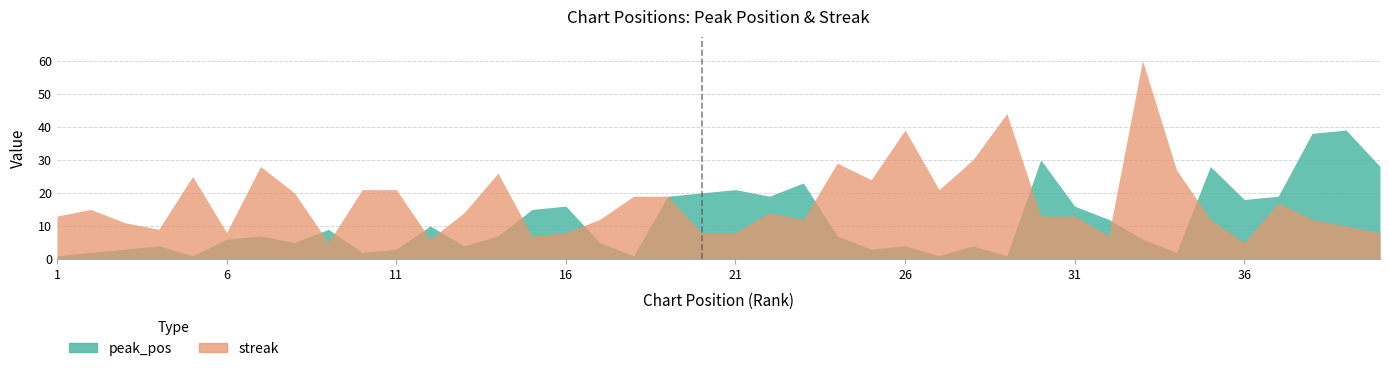

Reading right to left, list all the values displayed in this chart.

peak_pos: 28	39	38	19	18	28	2	6	12	16	30	1	4	1	4	3	7	23	19	21	20	19	1	5	16	15	7	4	10	3	2	9	5	7	6	1	4	3	2	1
streak: 8	10	12	17	5	12	27	60	7	13	13	44	30	21	39	24	29	12	14	8	8	19	19	12	8	7	26	14	6	21	21	5	20	28	8	25	9	11	15	13